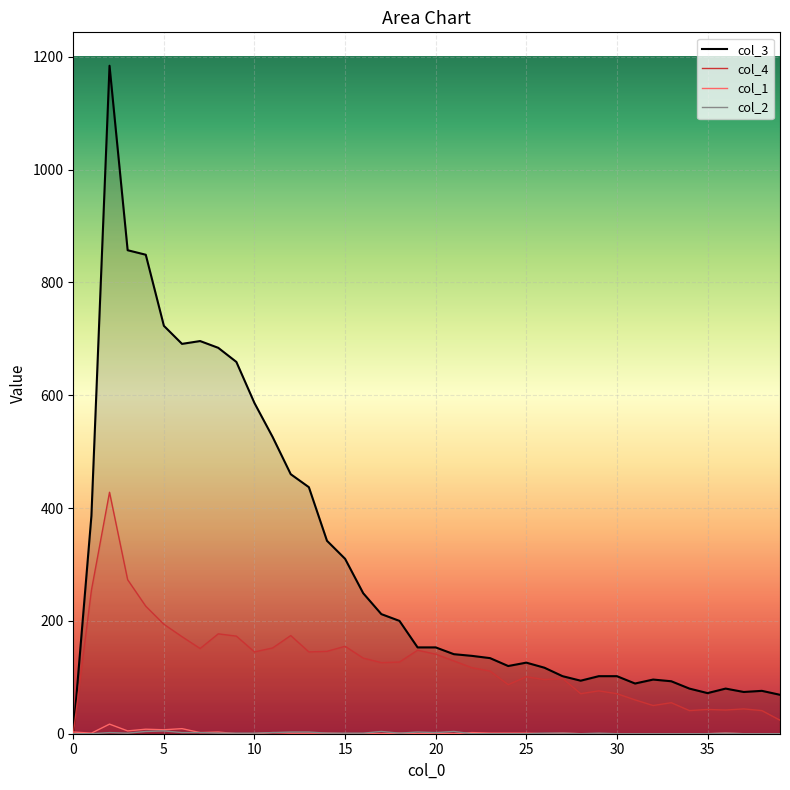

Which series has the largest total across all categories?

col_3